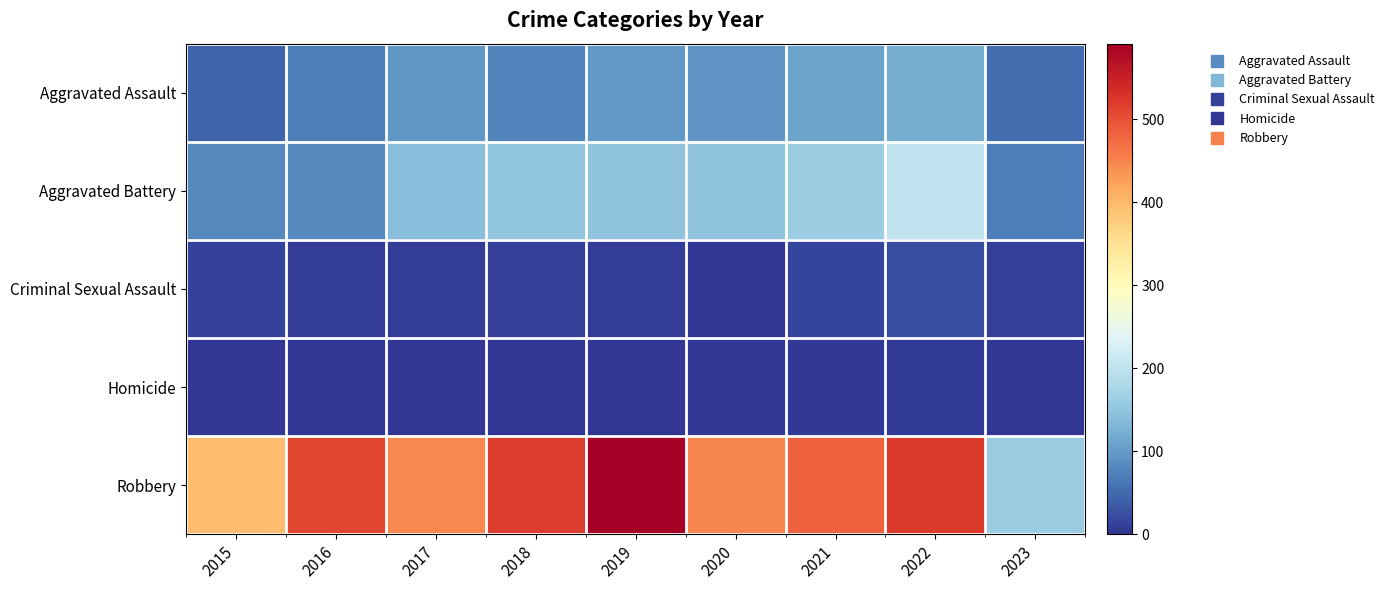

Which series has the largest total across all categories?

Robbery